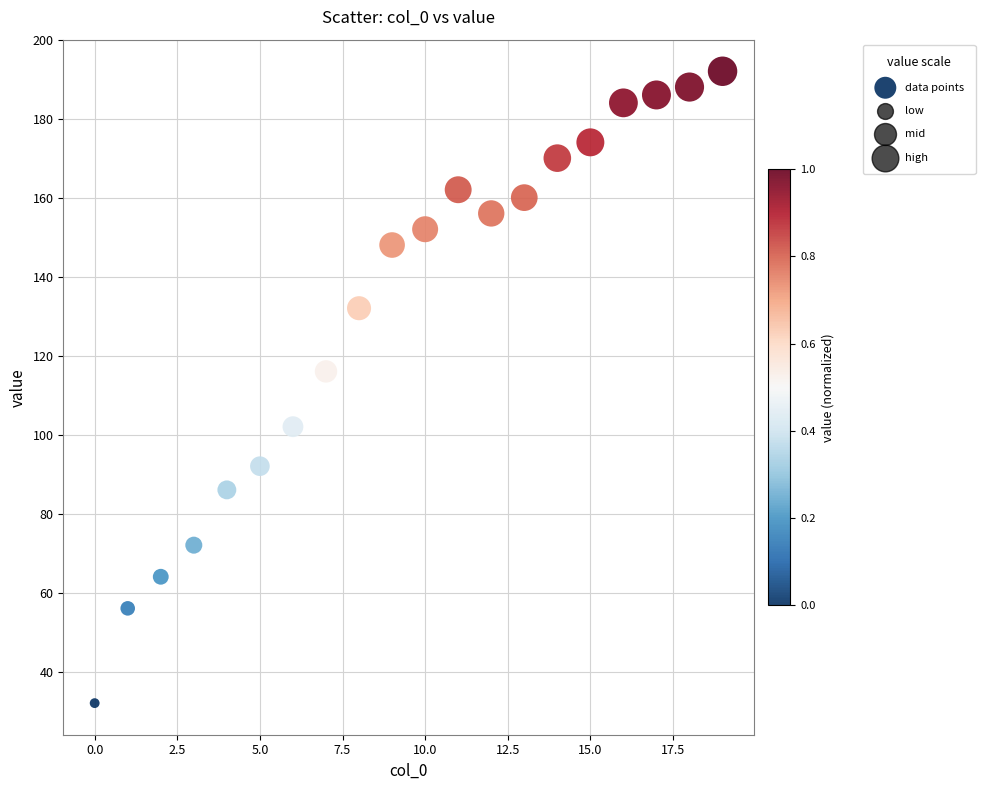

What Y value in the scatter plot is closest to 112?

116